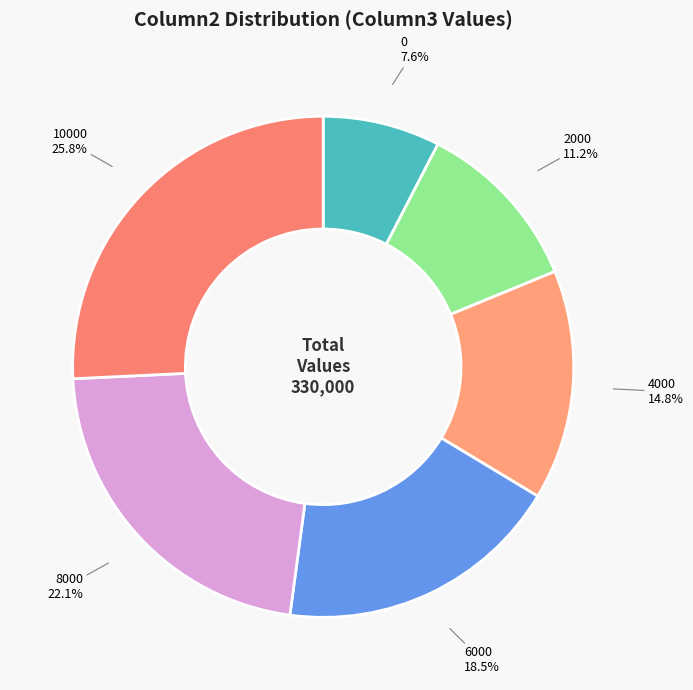

How many segments does this pie chart have?

6